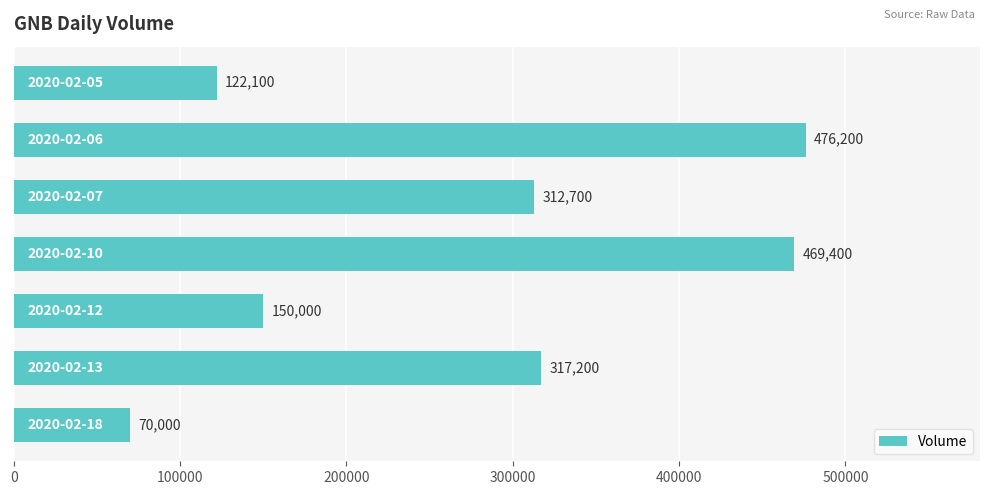

What is the greatest value displayed?

476200